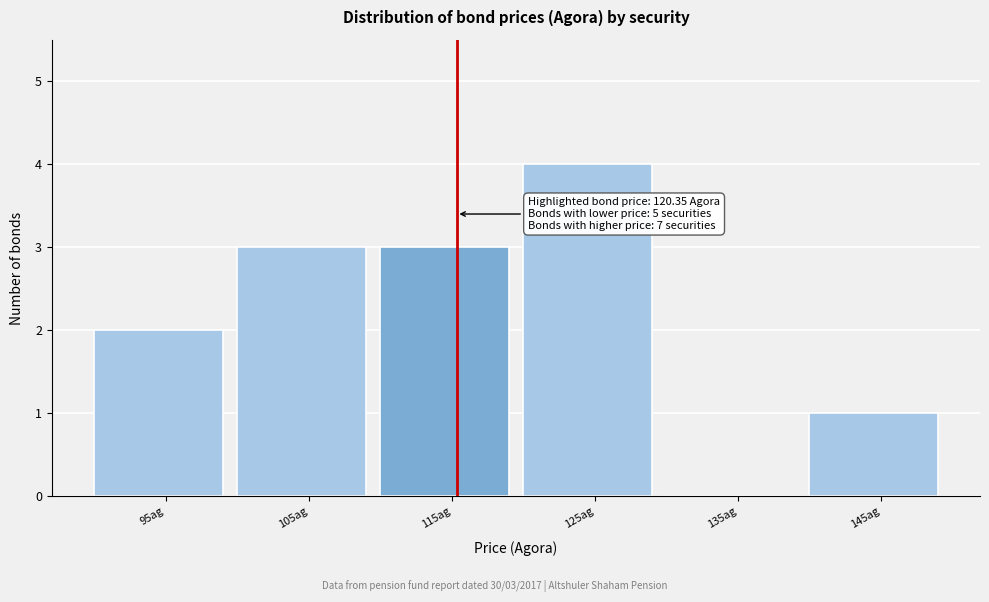

Reading left to right, extract all data points from this chart.

95ag=2	105ag=3	115ag=3	125ag=4	135ag=0	145ag=1